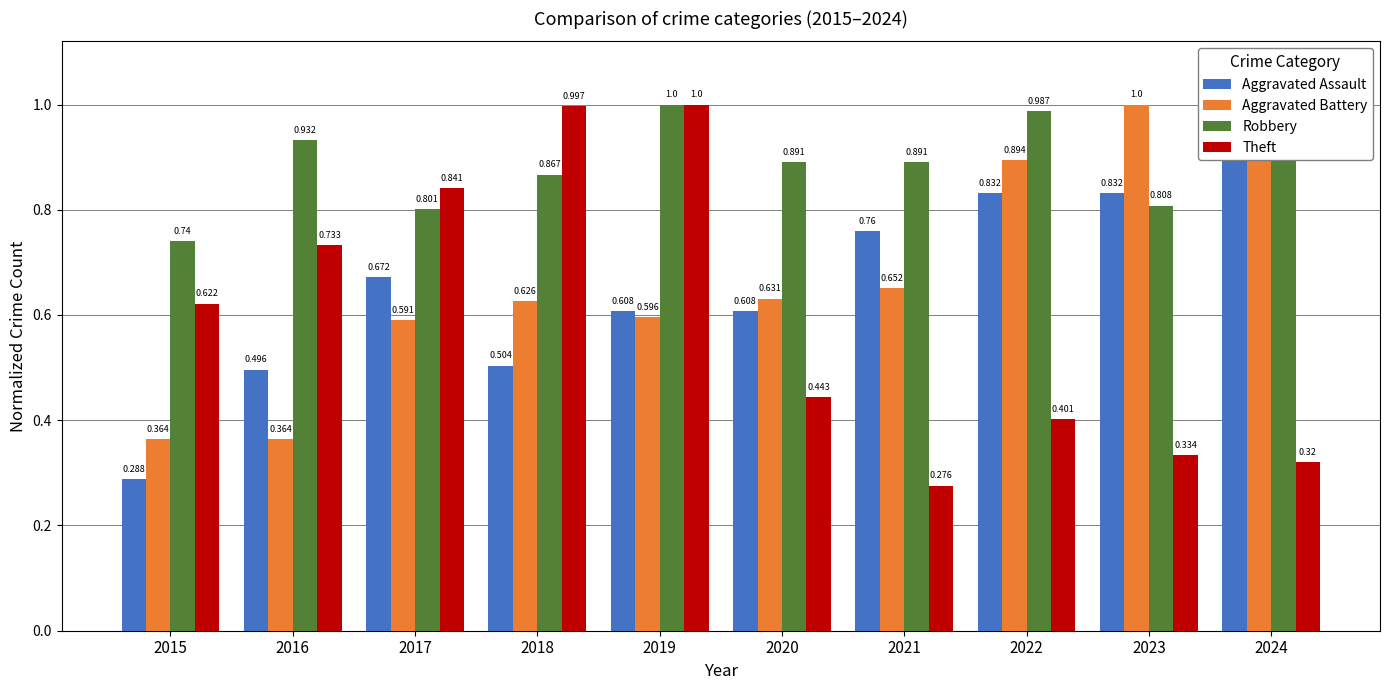

Count the number of categories in the chart.

10